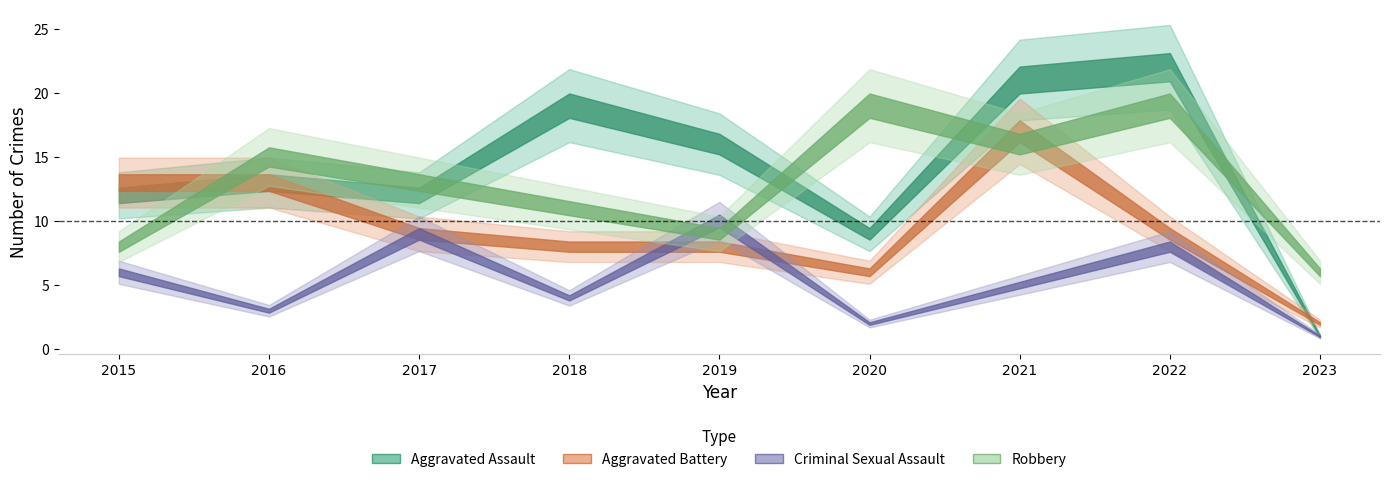

What are all the series names shown in the legend?

Aggravated Assault, Aggravated Battery, Criminal Sexual Assault, Robbery